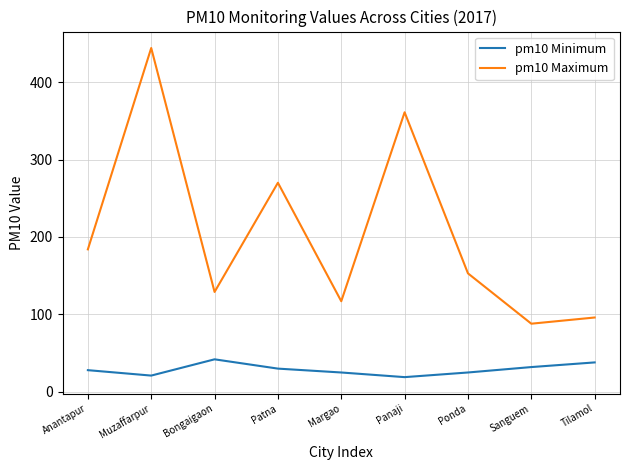

What is the approximate value of pm10 Minimum at Panaji, to the nearest 10?

20